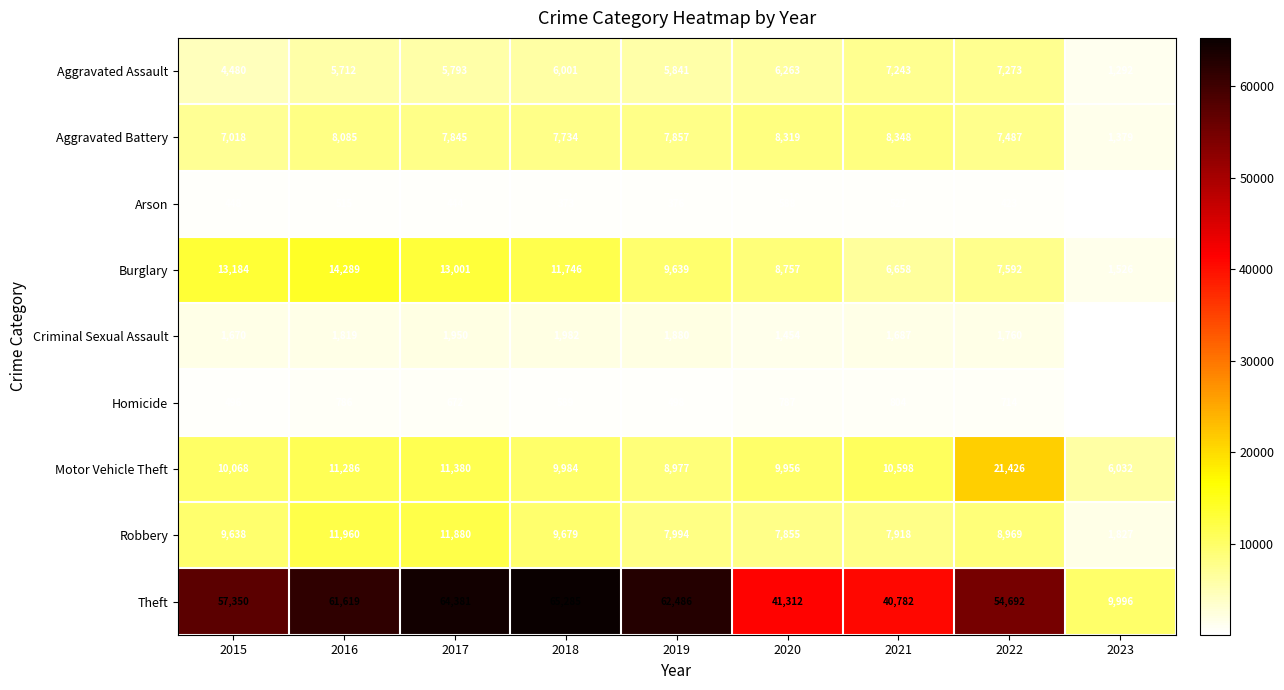

At which label does Aggravated Battery reach its peak?

2021